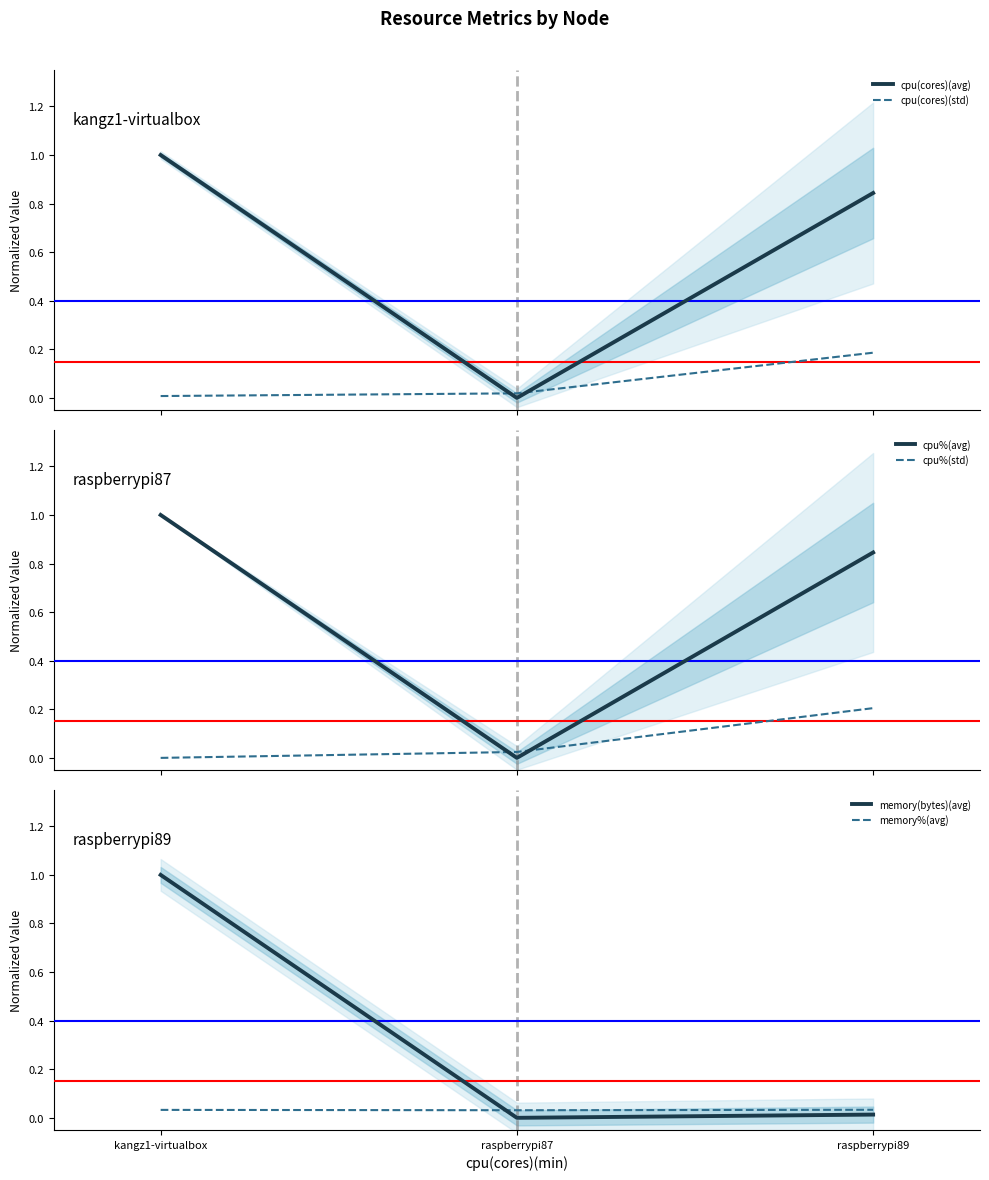

How many values in the memory(bytes)(avg) series exceed 0?

2